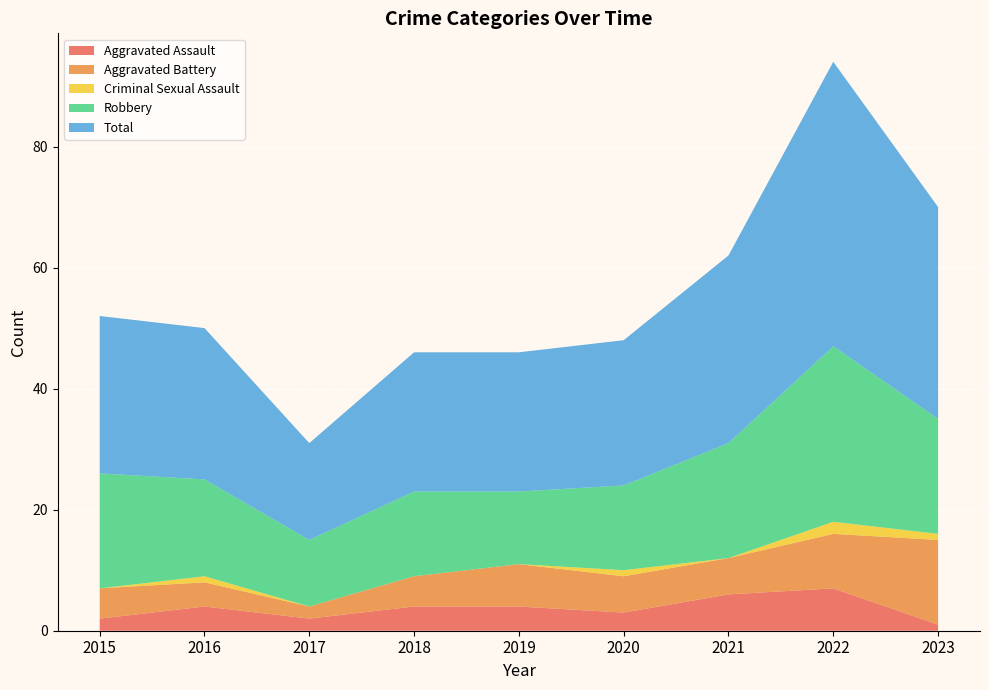

Reading left to right, what are all the values shown in this chart?

Aggravated Assault: 2	4	2	4	4	3	6	7	1
Aggravated Battery: 5	4	2	5	7	6	6	9	14
Criminal Sexual Assault: 0	1	0	0	0	1	0	2	1
Robbery: 19	16	11	14	12	14	19	29	19
Total: 26	25	16	23	23	24	31	47	35